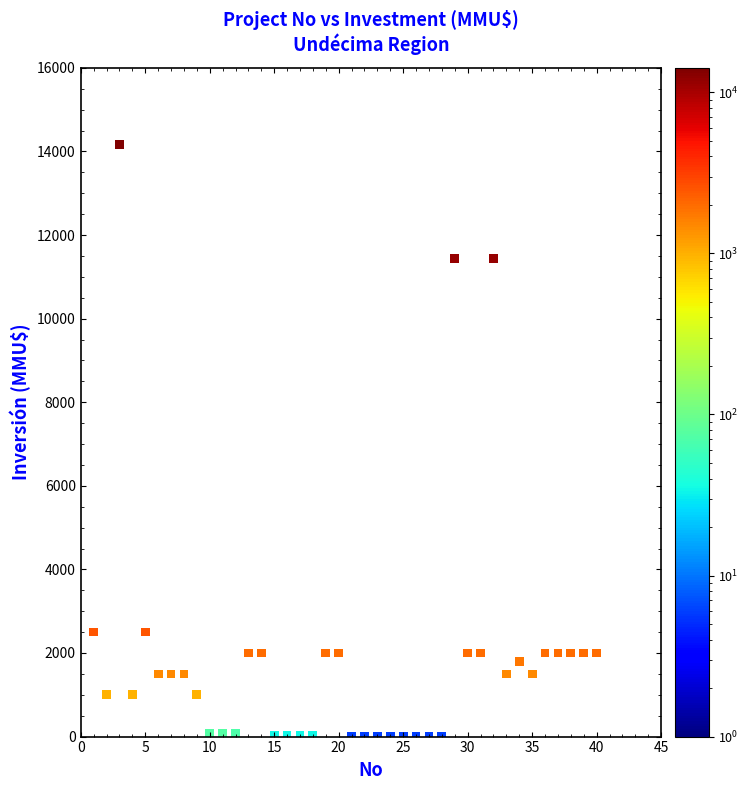

What is the range of Y values (max minus min)?

14165